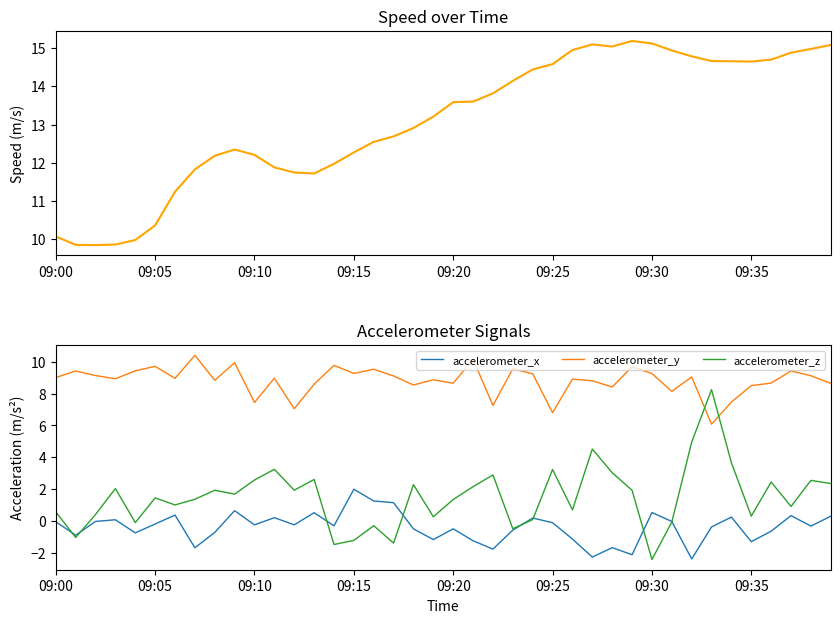

At which label does accelerometer_y first exceed 8?

09:00